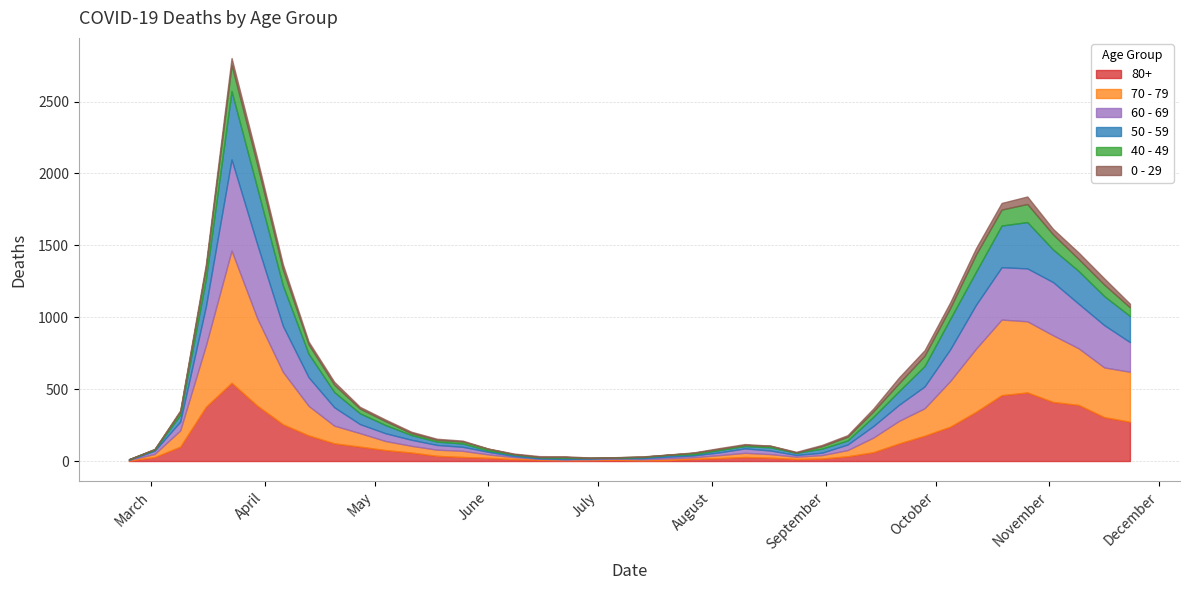

What are all the series names shown in the legend?

80+, 70 - 79, 60 - 69, 50 - 59, 40 - 49, 0 - 29